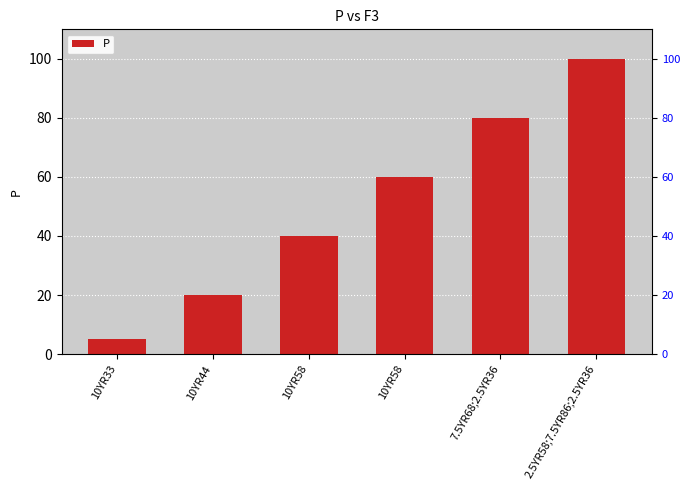

Which has a higher value, 10YR58 or 10YR44?

10YR58